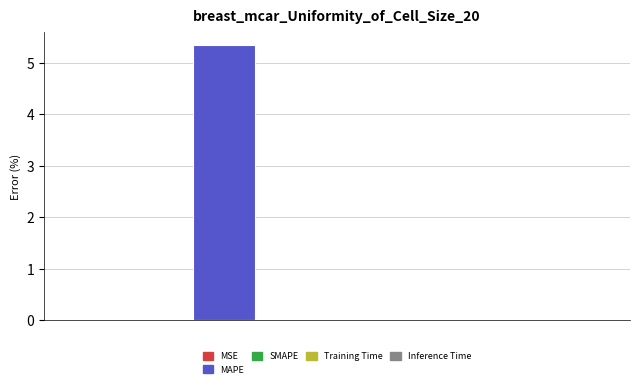

What is the maximum value shown in the chart?

5.3